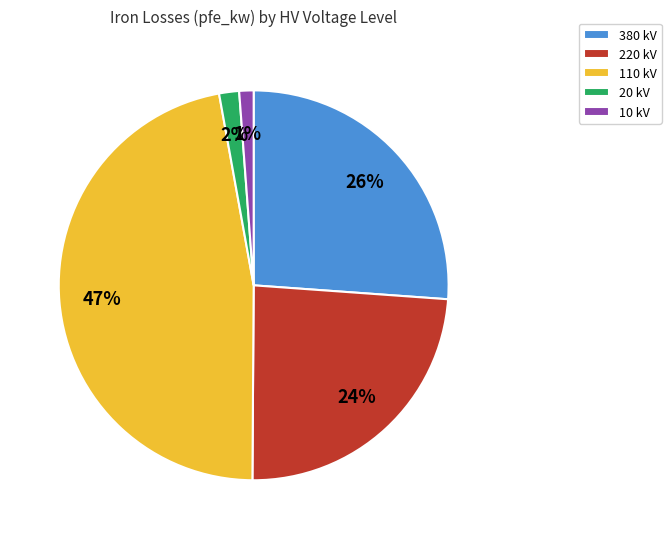

True or false: 10 kV accounts for 1% of the total.

True